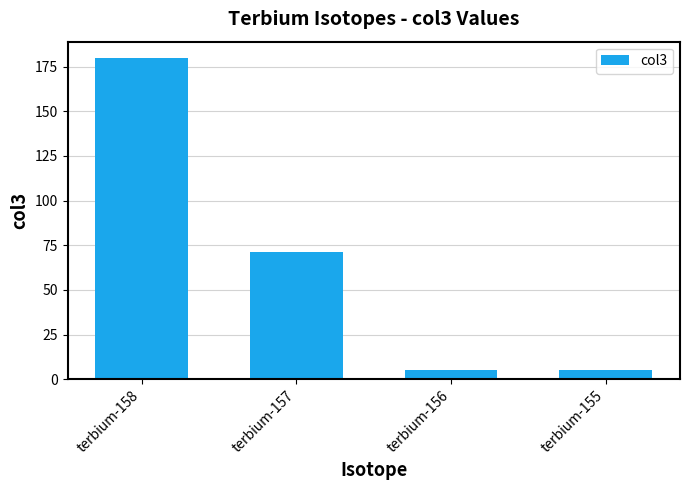

What is the greatest value displayed?

180.0